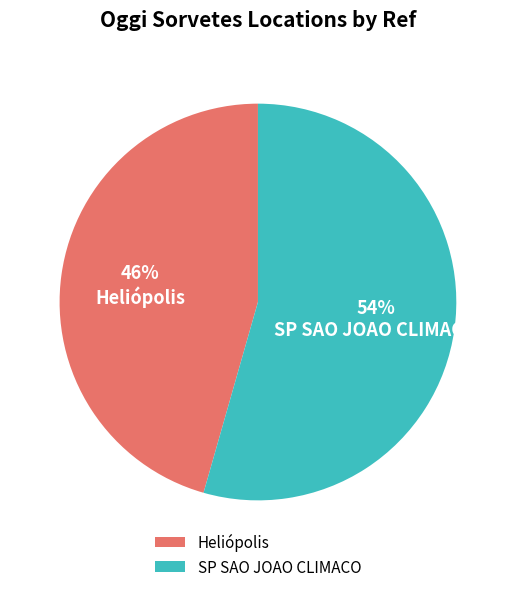

Which slice represents more than half of the pie?

SP SAO JOAO CLIMACO